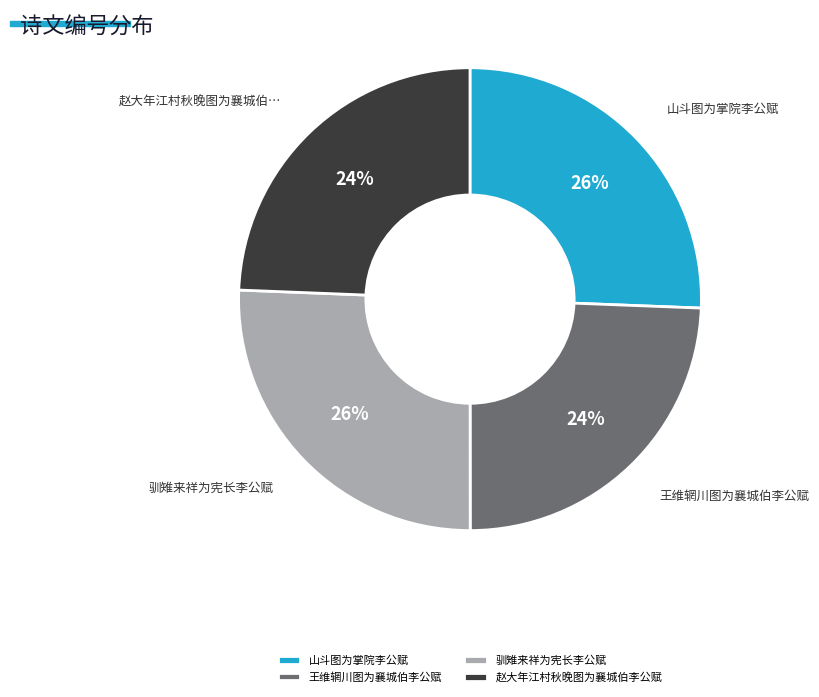

True or false: 赵大年江村秋晚图为襄城伯李公赋 accounts for 24% of the total.

True